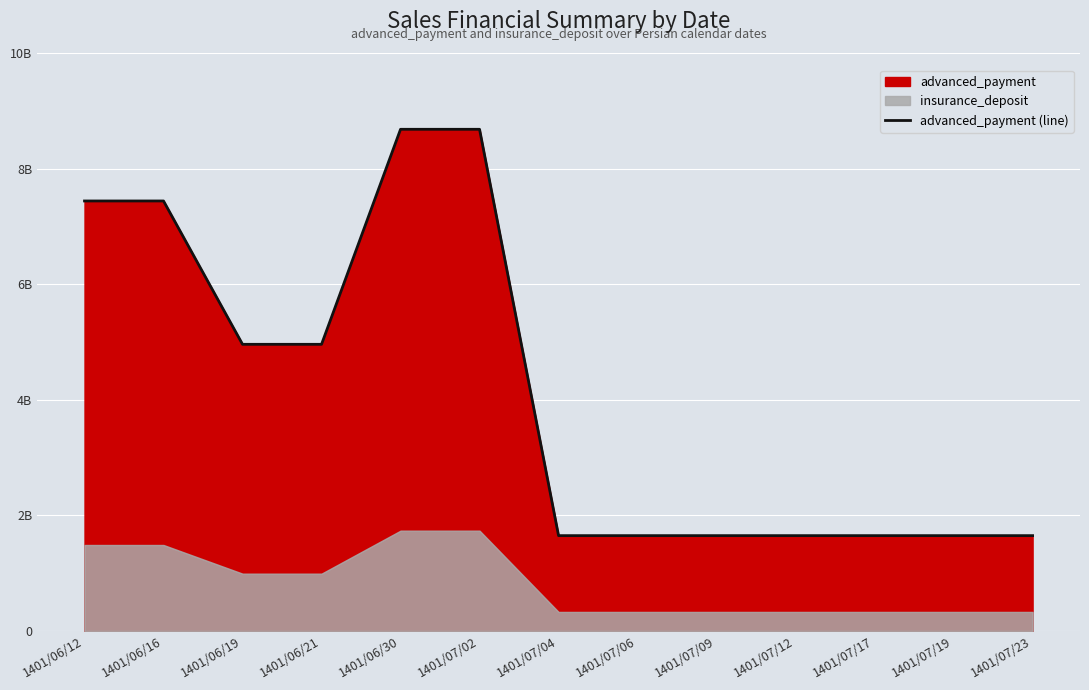

Reading left to right, list all the values displayed in this chart.

1401/06/12=7440000000	1401/06/16=7440000000	1401/06/19=4960000000	1401/06/21=4960000000	1401/06/30=8680000000	1401/07/02=8680000000	1401/07/04=1650000000	1401/07/06=1650000000	1401/07/09=1650000000	1401/07/12=1650000000	1401/07/17=1650000000	1401/07/19=1650000000	1401/07/23=1650000000